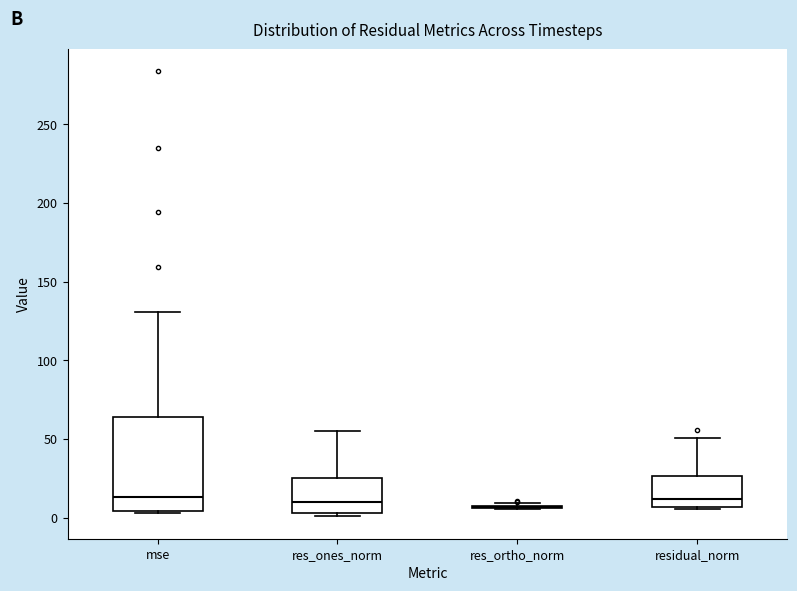

Reading left to right, read every box against the y-axis: the position of its median line, the range the box covers, and the ends of its whiskers. The values are not printed on the chart, so give them approximately, as read against the axis.

mse: median 15, box 5 to 65, whiskers 5 (just below the box's lower edge) to 130
res_ones_norm: median 10, box 5 to 25, whiskers 0 to 55
res_ortho_norm: box collapsed to a line at 5, whiskers 5 to 10
residual_norm: median 10, box 5 to 25, whiskers 5 to 50